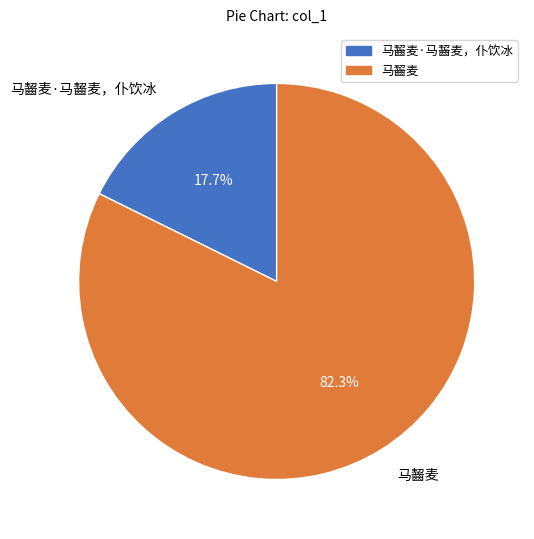

How many slices are in this pie chart?

2